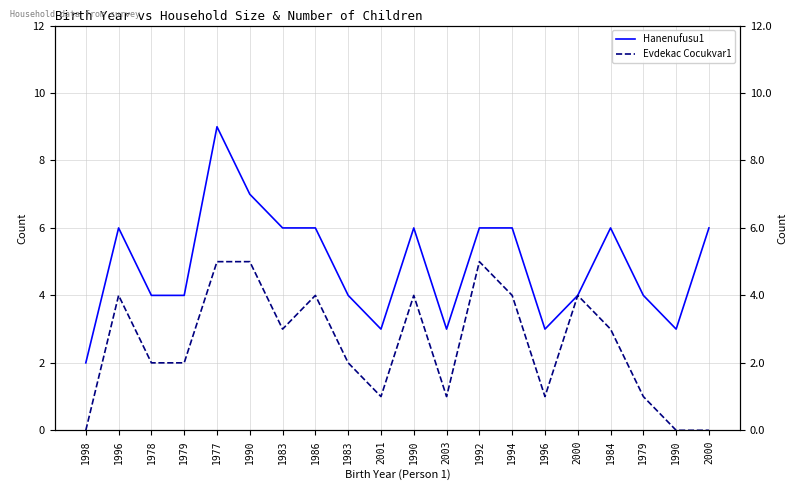

True or false: Evdekac Cocukvar1 and Hanenufusu1 cross at least once.

False